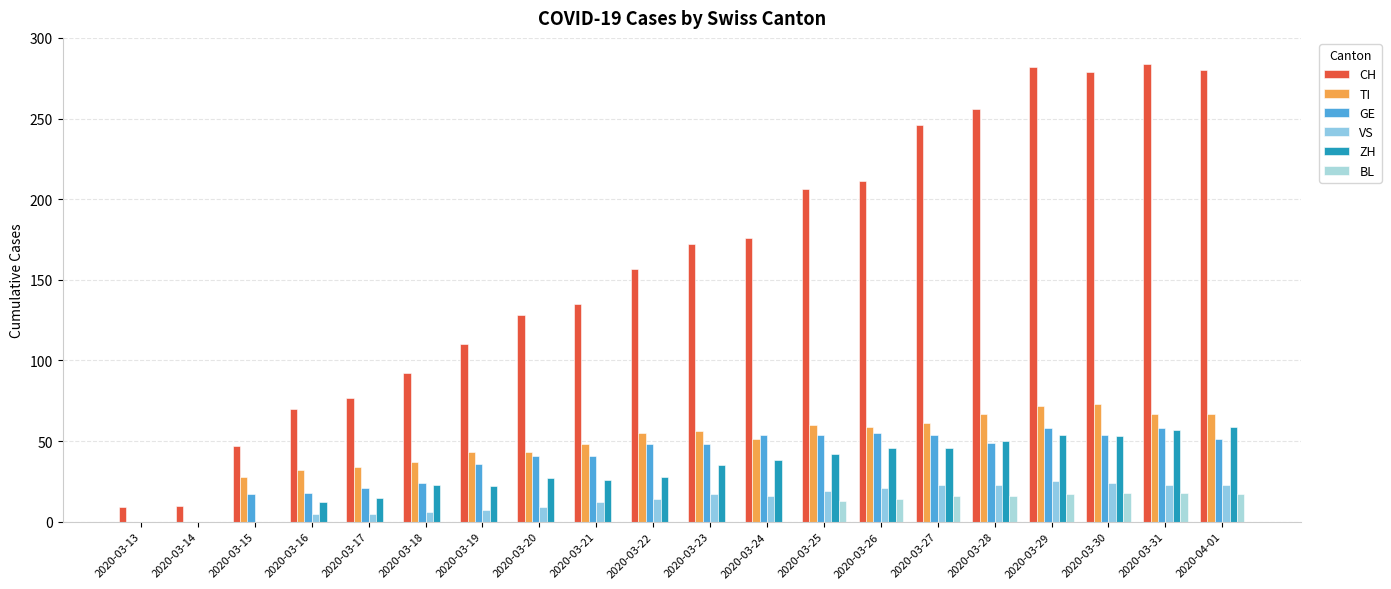

What is the sum of all TI values?

953